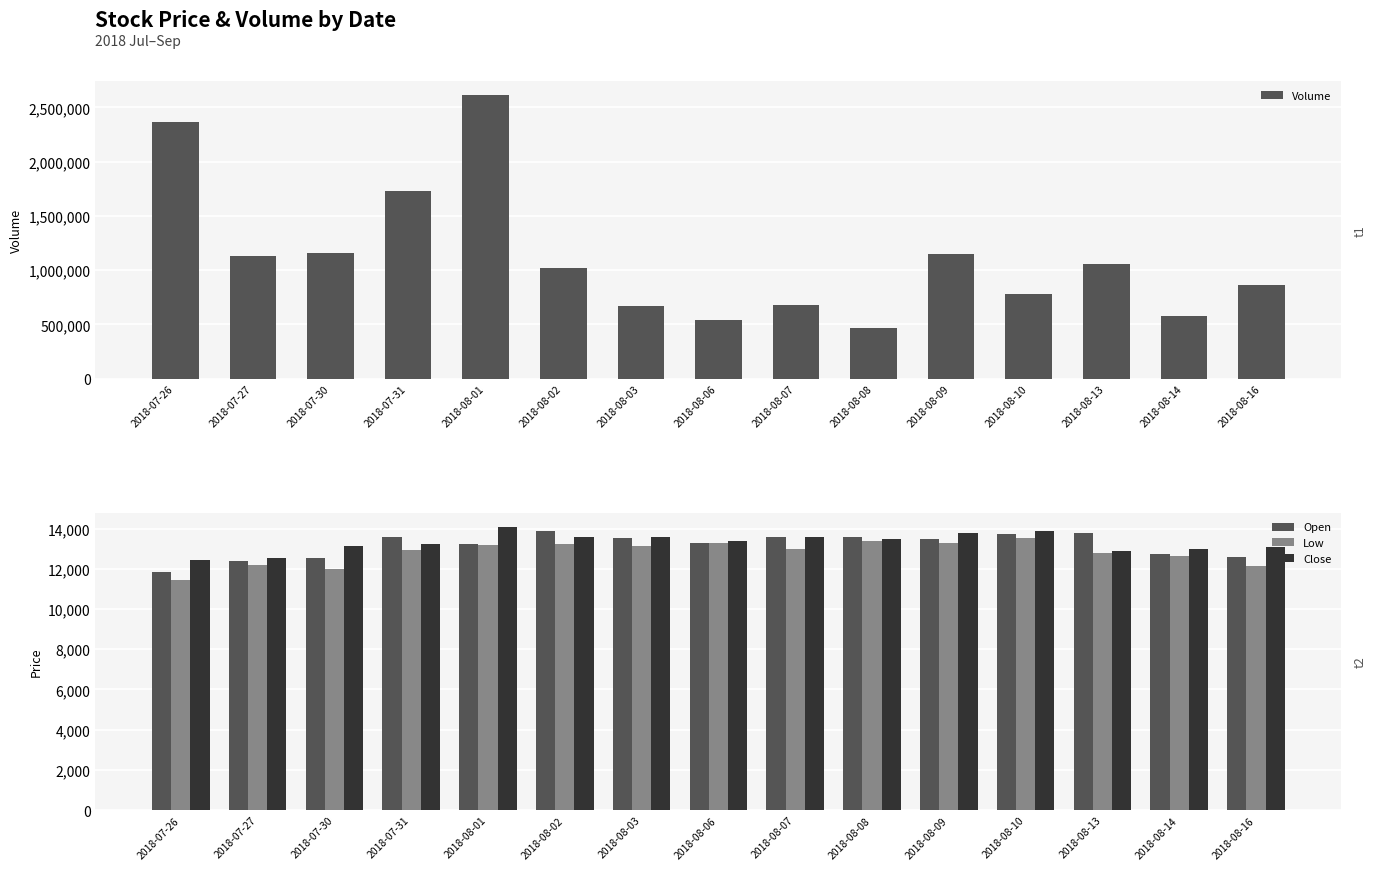

True or false: Open has a value of 20370 at 2018-08-06.

False